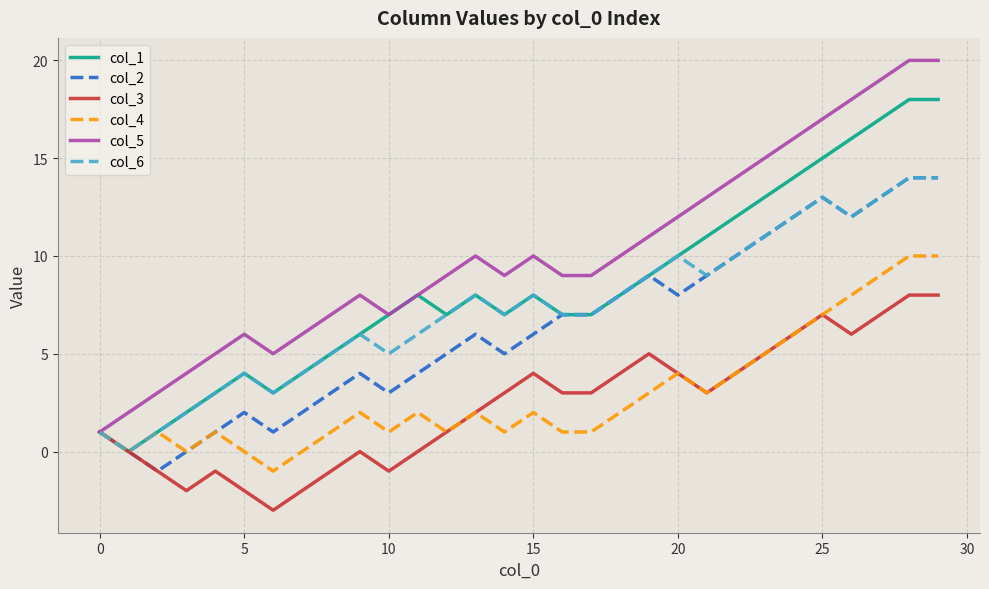

Which series has the largest total across all categories?

col_5